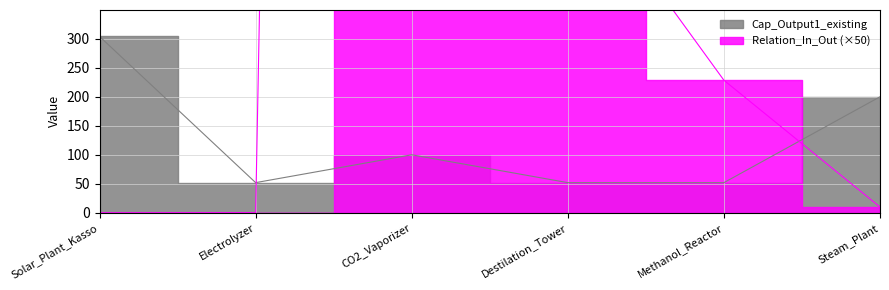

What is the difference between the maximum and minimum values in the Cap_Output1_existing series?

252.0